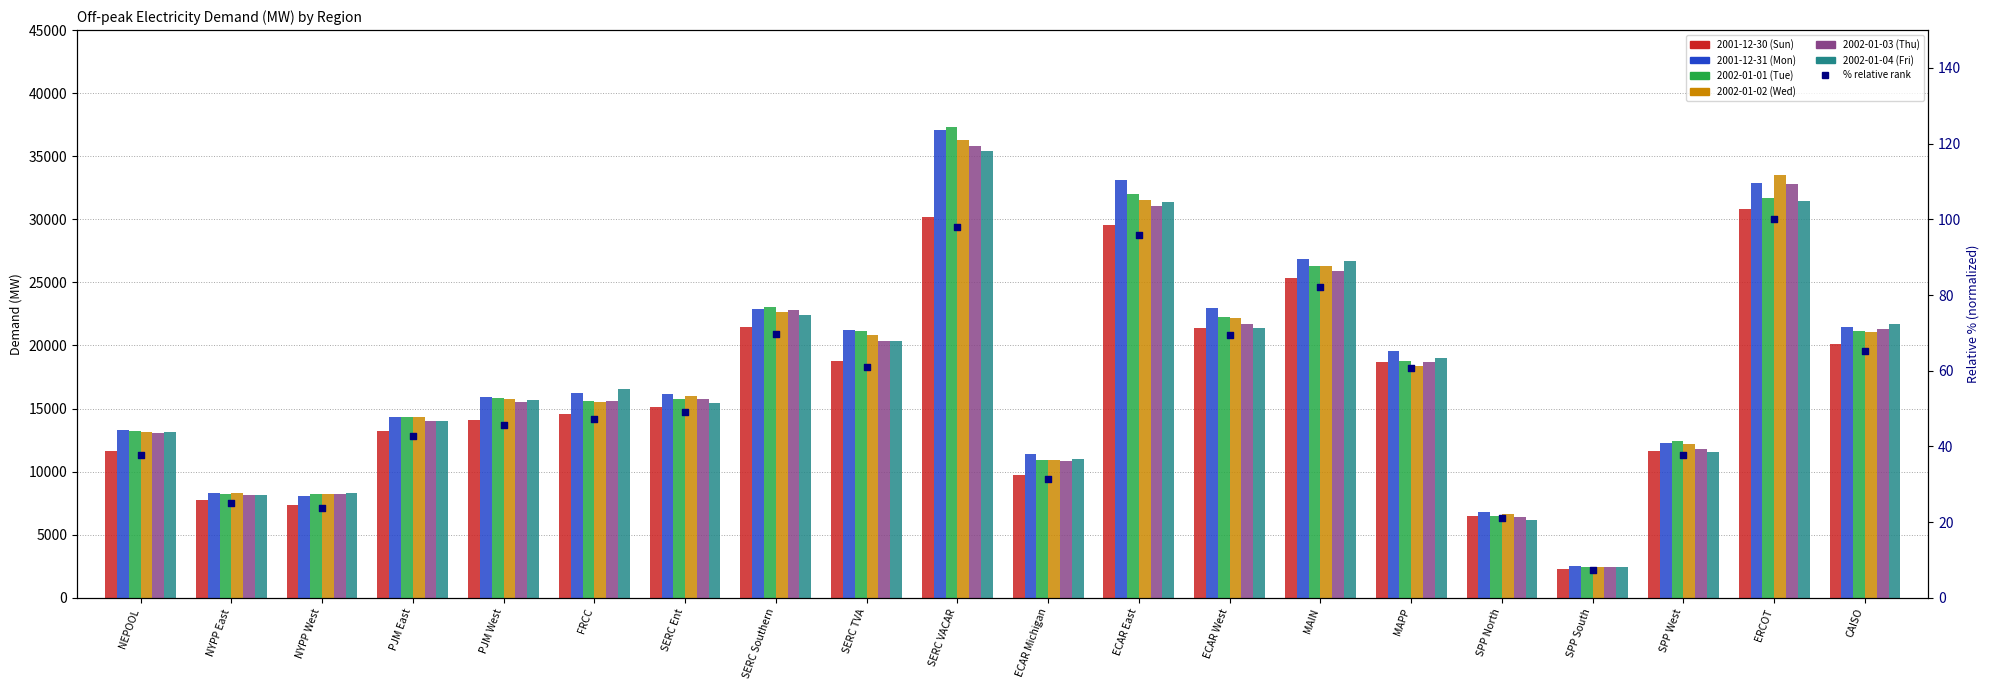

What are all the series names shown in the legend?

2001-12-30 (Sun), 2001-12-31 (Mon), 2002-01-01 (Tue), 2002-01-02 (Wed), 2002-01-03 (Thu), 2002-01-04 (Fri)